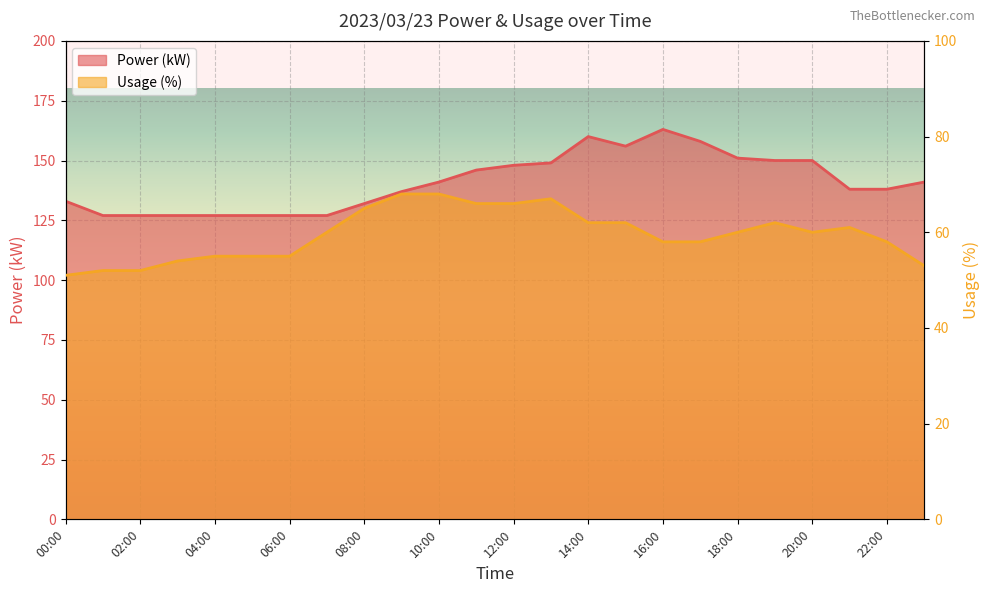

What is the sum of all Usage (%) values?

1428